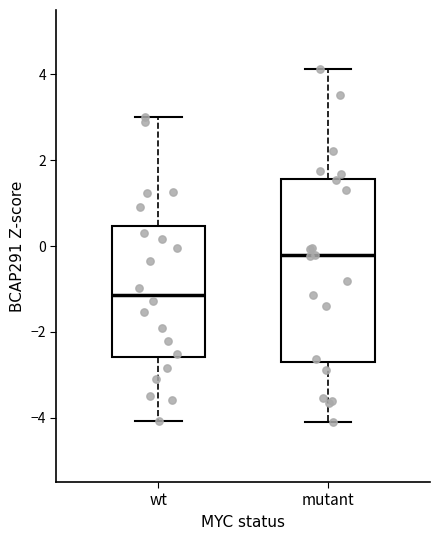

Where is the lower edge of the box for wt on the y-axis? The values are not printed on the chart, so give them approximately, as read against the axis.

-2.6